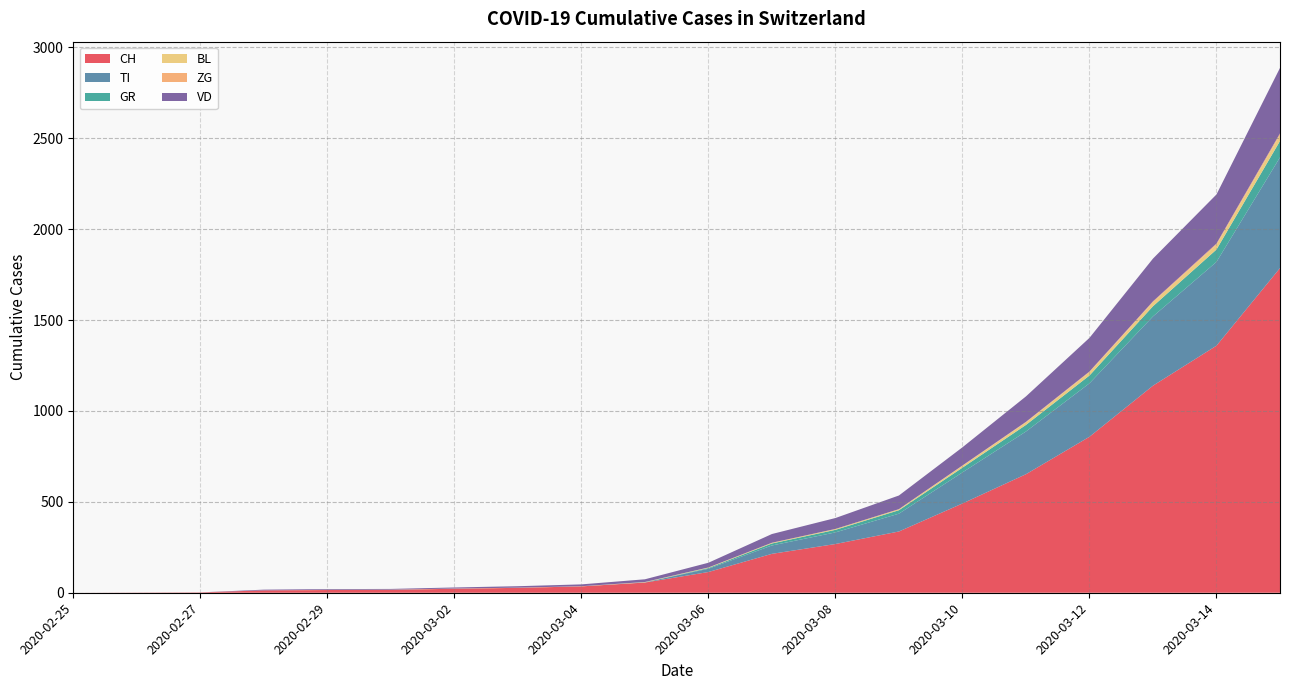

Reading left to right, transcribe all the data shown in this chart.

CH: 0	1	2	13	15	16	22	27	35	56	114	214	268	337	491	652	858	1139	1359	1786
TI: 0	0	0	0	0	0	0	0	0	1	18	46	64	98	171	235	294	381	461	609
GR: 0	0	0	0	0	0	0	0	0	0	4	11	14	19	26	36	43	56	68	90
BL: 0	0	0	0	1	1	1	1	1	2	3	4	5	5	10	14	18	22	26	33
ZG: 0	0	0	0	0	0	0	0	0	0	0	0	0	1	2	3	4	5	7	9
VD: 0	0	0	4	4	4	6	8	10	15	26	48	60	75	100	140	185	235	270	360